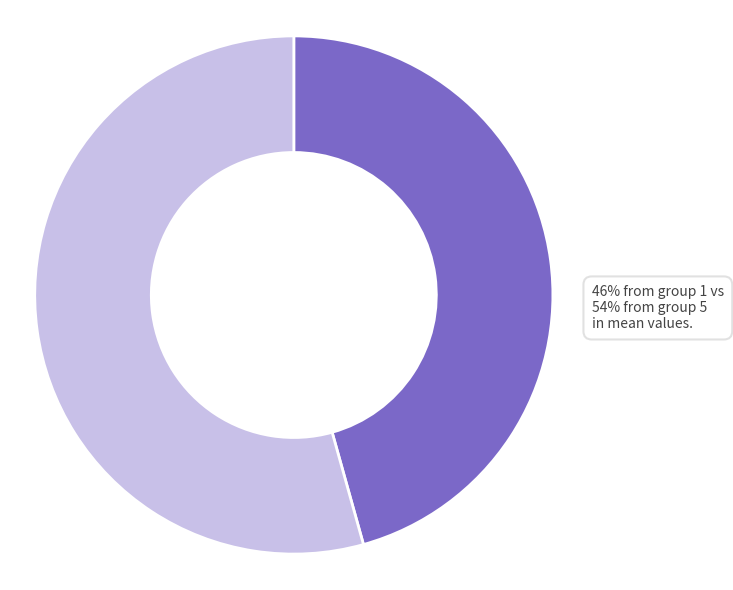

Is there any slice that represents more than half of the pie?

Yes